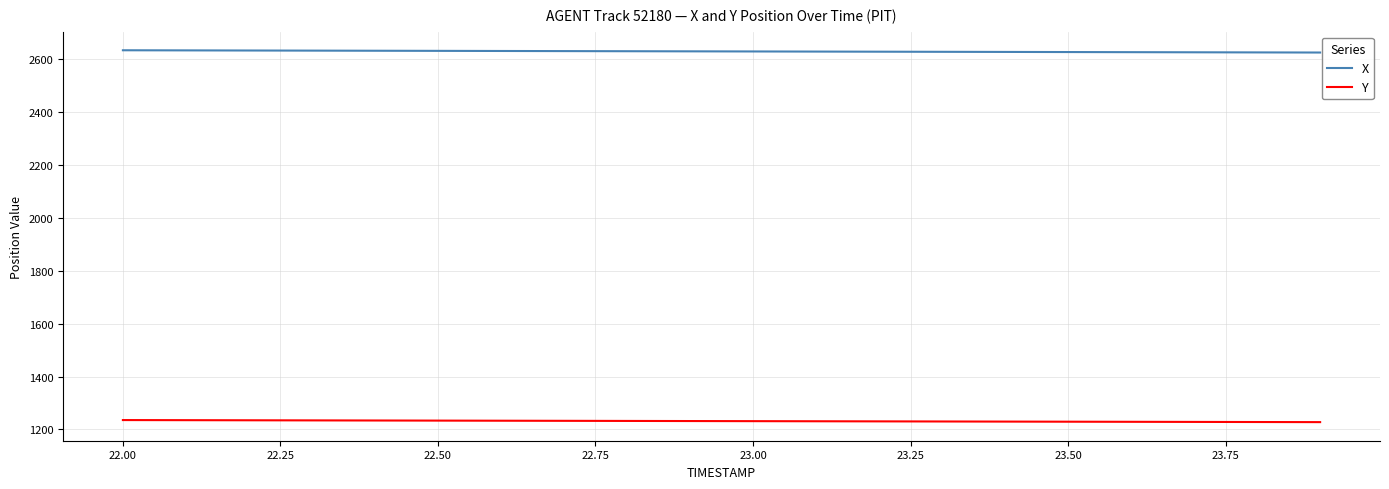

List the series in order of their overall mean, highest first.

X, Y